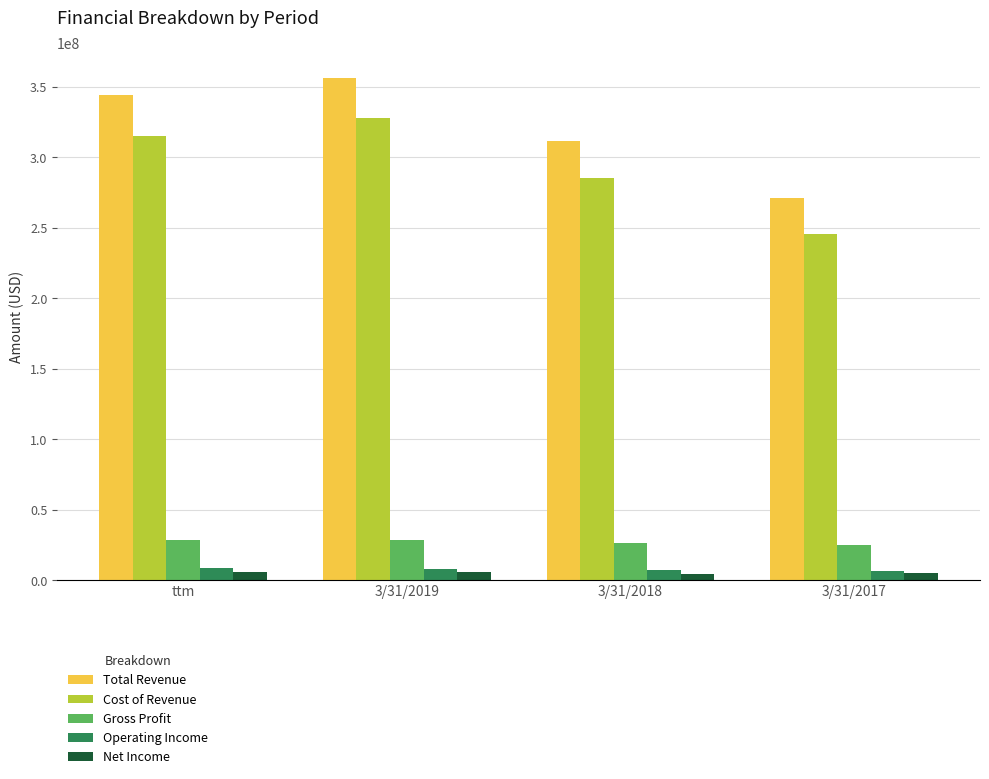

What is the approximate value of Total Revenue at 3/31/2019, to the nearest 100?

356537000